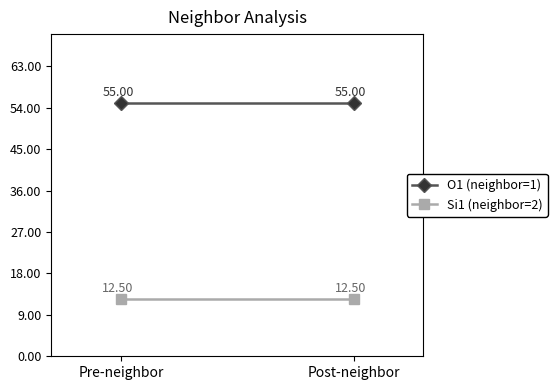

What is the average value of the Si1 (neighbor=2) series?

12.5